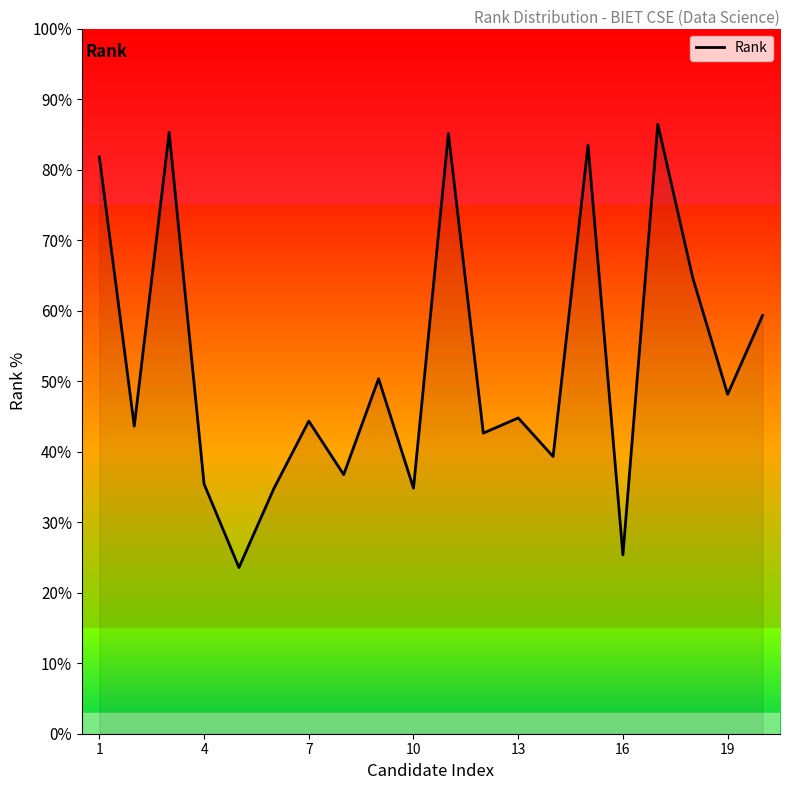

What is the difference between the maximum and minimum values?

62.9